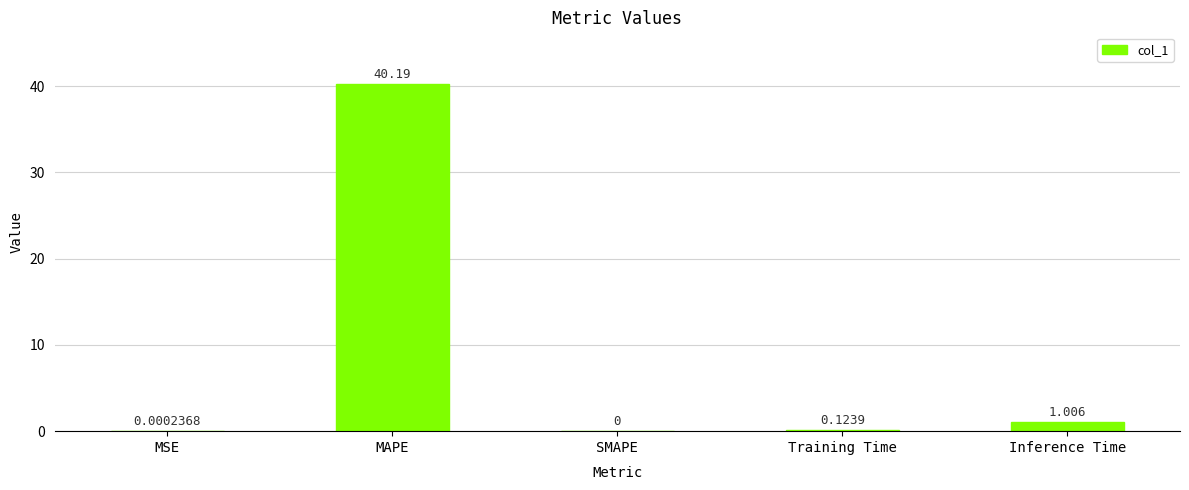

At which label is the value closest to 20?

Inference Time